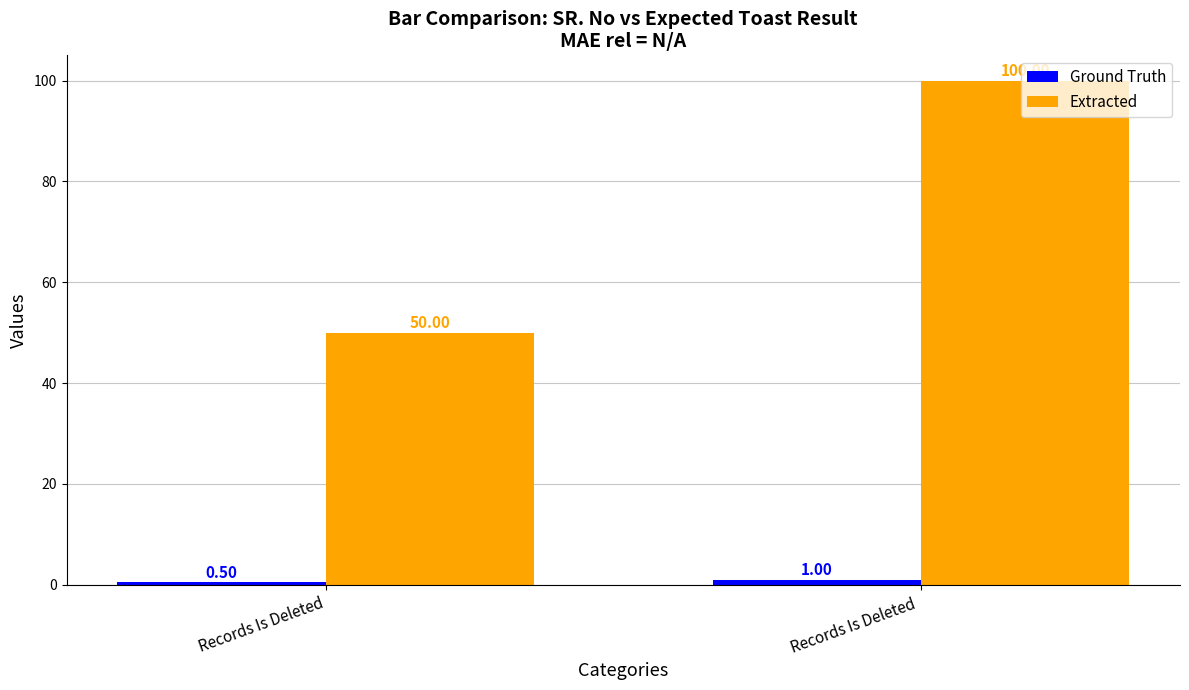

What is the minimum value shown in the chart?

0.5